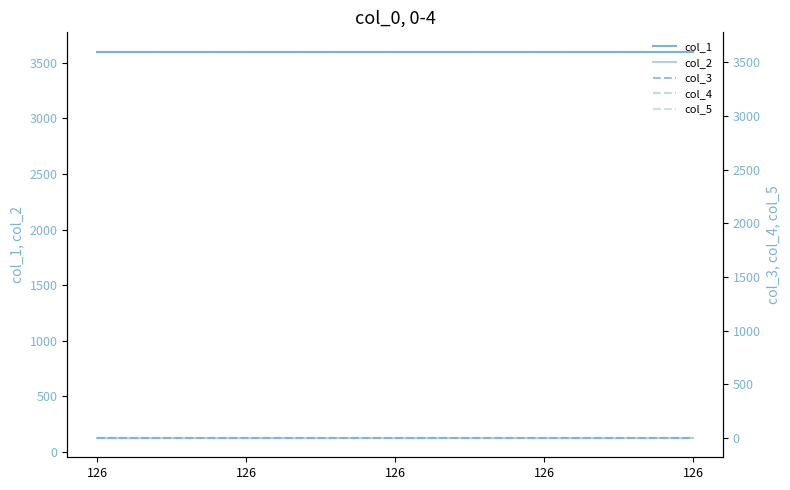

What are all the series names shown in the legend?

col_1, col_2, col_3, col_4, col_5